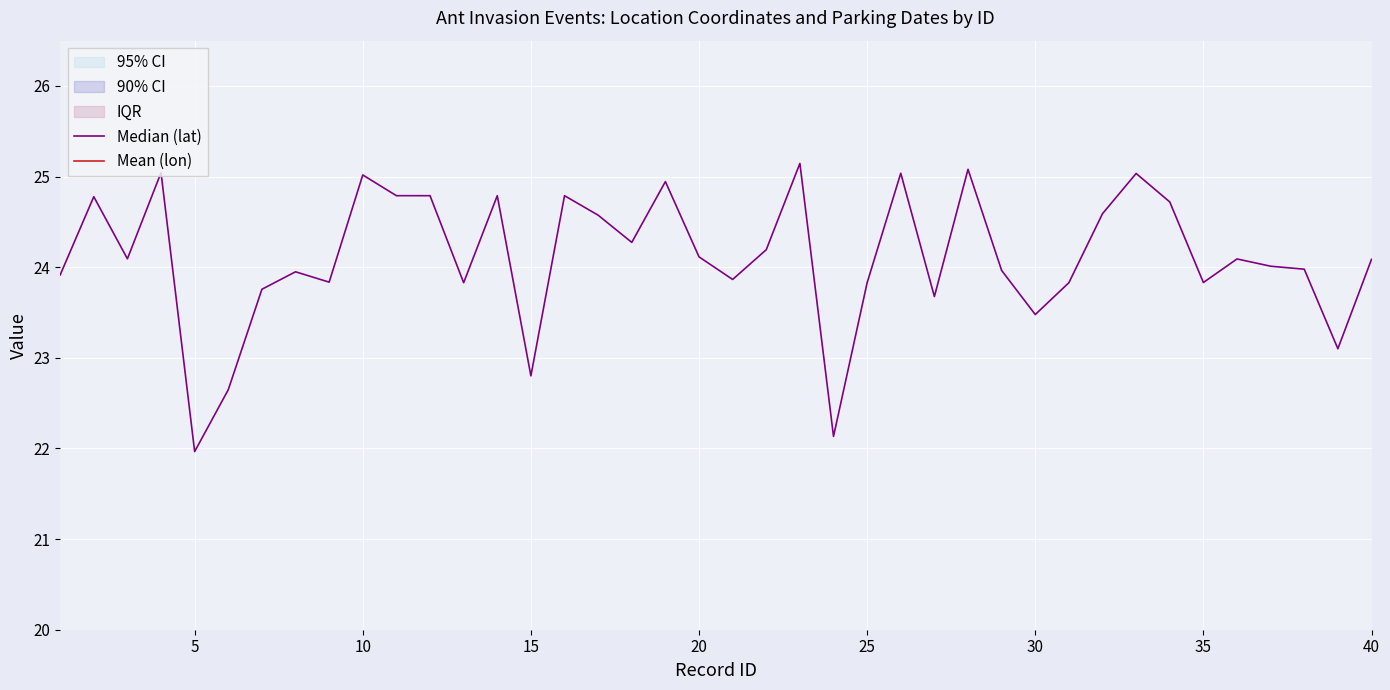

What is the difference between the highest and lowest values at 15?

98.3